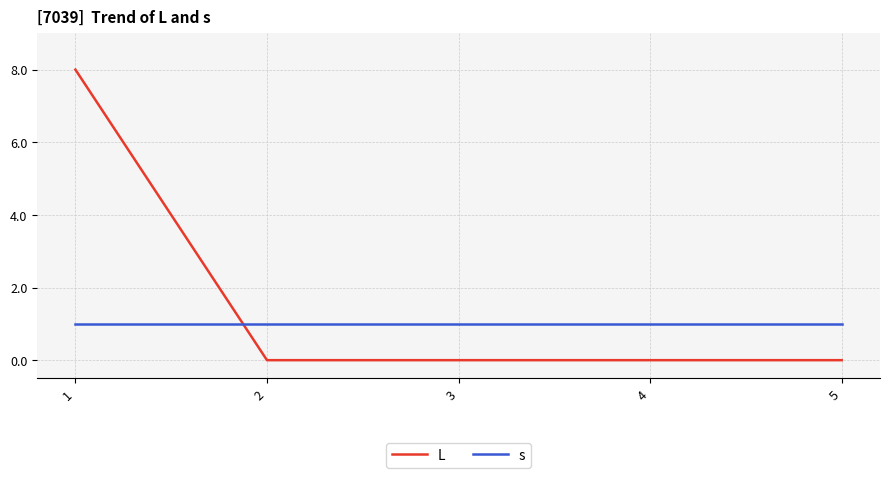

The L series shows 5 at 4. True or false?

False